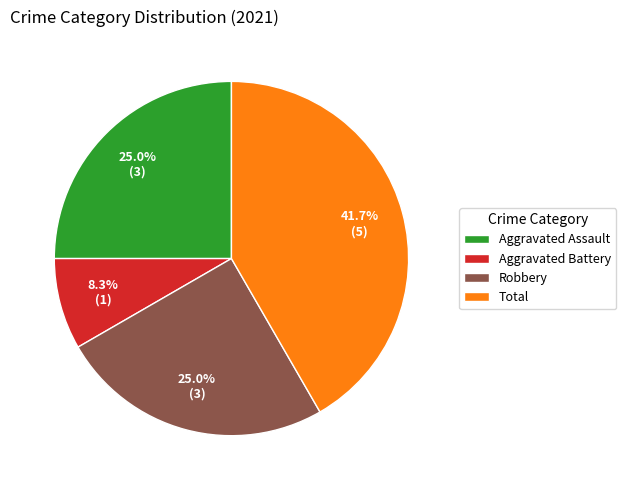

True or false: Total accounts for 29% of the total.

False